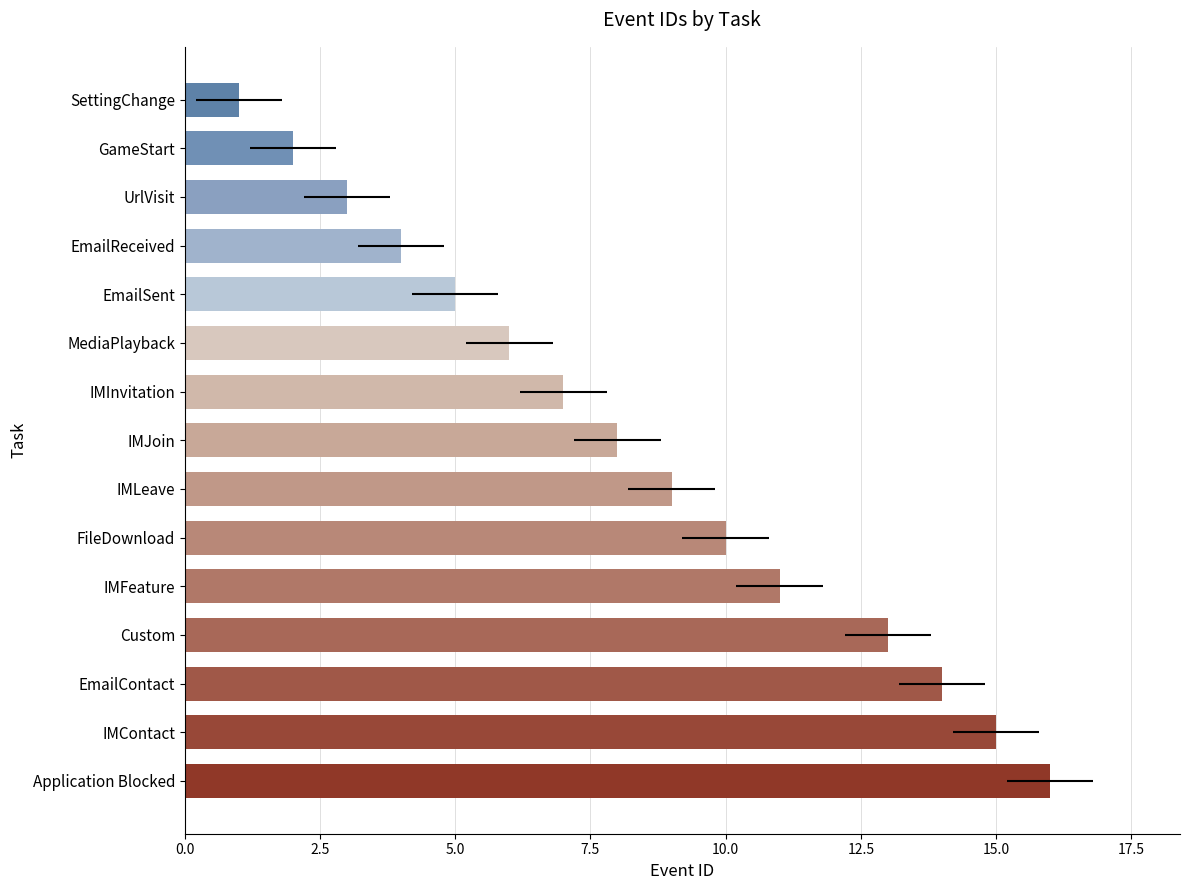

What is the minimum value shown in the chart?

1